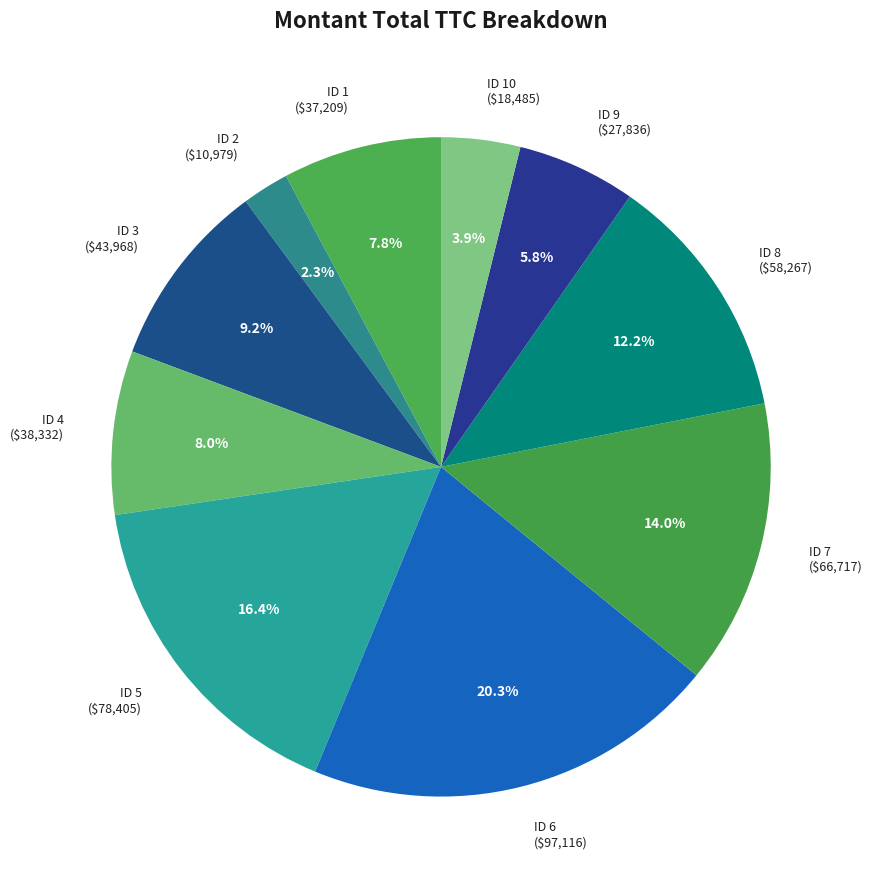

To the nearest percent, what is the average slice percentage?

10%